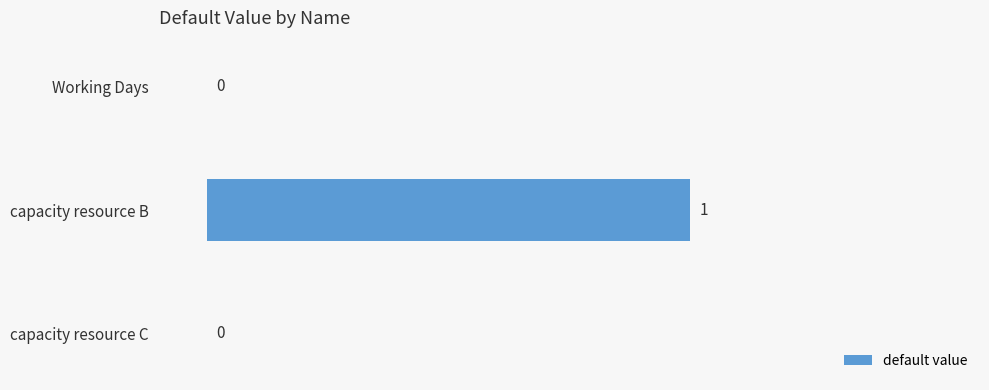

Does the chart contain stacked bars?

No